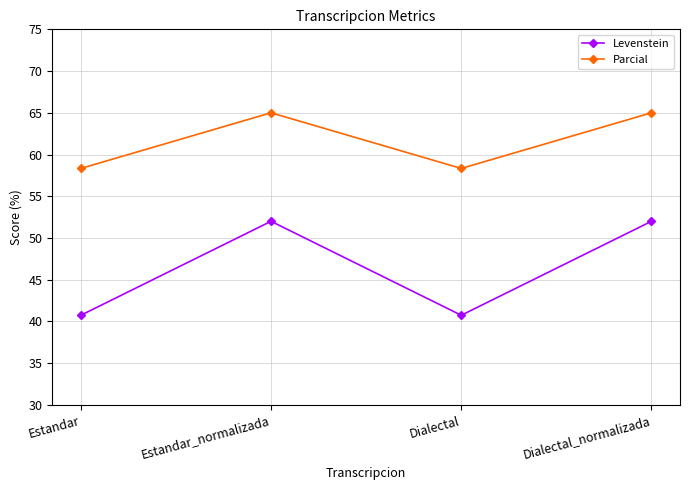

List the series in order of their overall mean, lowest first.

Levenstein, Parcial